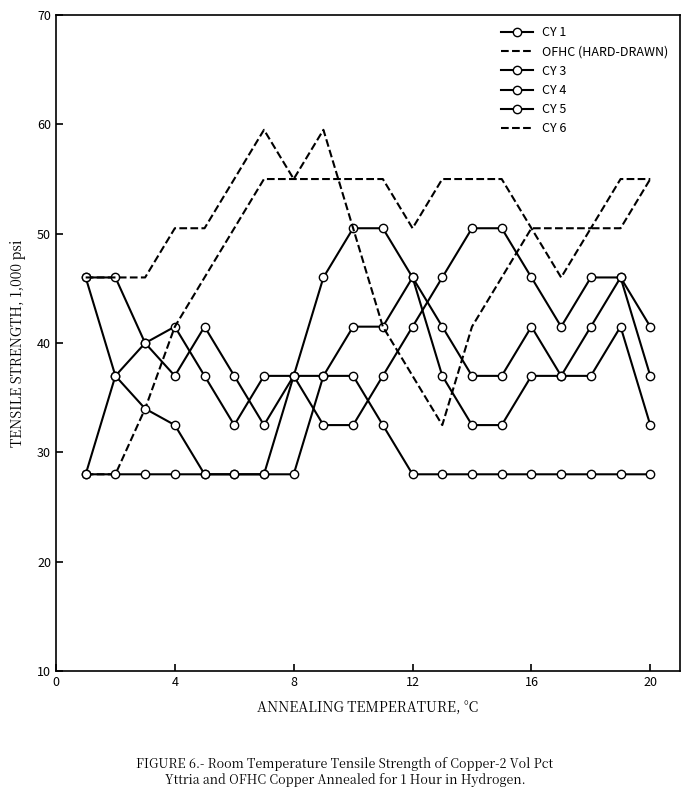

Reading left to right, transcribe all the data shown in this chart.

CY 1: 46.0	46.0	40.0	41.5	37.0	32.5	37.0	37.0	37.0	37.0	32.5	28.0	28.0	28.0	28.0	28.0	28.0	28.0	28.0	28.0
OFHC (HARD-DRAWN): 28.0	28.0	34.0	41.5	46.0	50.5	55.0	55.0	55.0	55.0	55.0	50.5	55.0	55.0	55.0	50.5	46.0	50.5	50.5	55.0
CY 3: 46.0	37.0	34.0	32.5	28.0	28.0	28.0	28.0	37.0	41.5	41.5	46.0	41.5	37.0	37.0	41.5	37.0	41.5	46.0	37.0
CY 4: 28.0	37.0	40.0	37.0	41.5	37.0	32.5	37.0	32.5	32.5	37.0	41.5	46.0	50.5	50.5	46.0	41.5	46.0	46.0	41.5
CY 5: 28.0	28.0	28.0	28.0	28.0	28.0	28.0	37.0	46.0	50.5	50.5	46.0	37.0	32.5	32.5	37.0	37.0	37.0	41.5	32.5
CY 6: 46.0	46.0	46.0	50.5	50.5	55.0	59.5	55.0	59.5	50.5	41.5	37.0	32.5	41.5	46.0	50.5	50.5	50.5	55.0	55.0